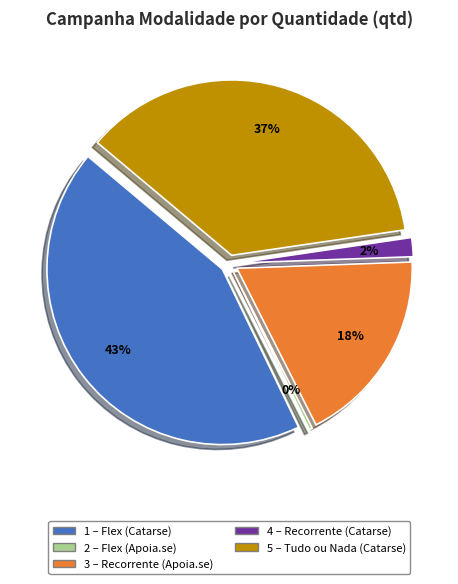

Which slice is the largest?

Flex (Catarse)